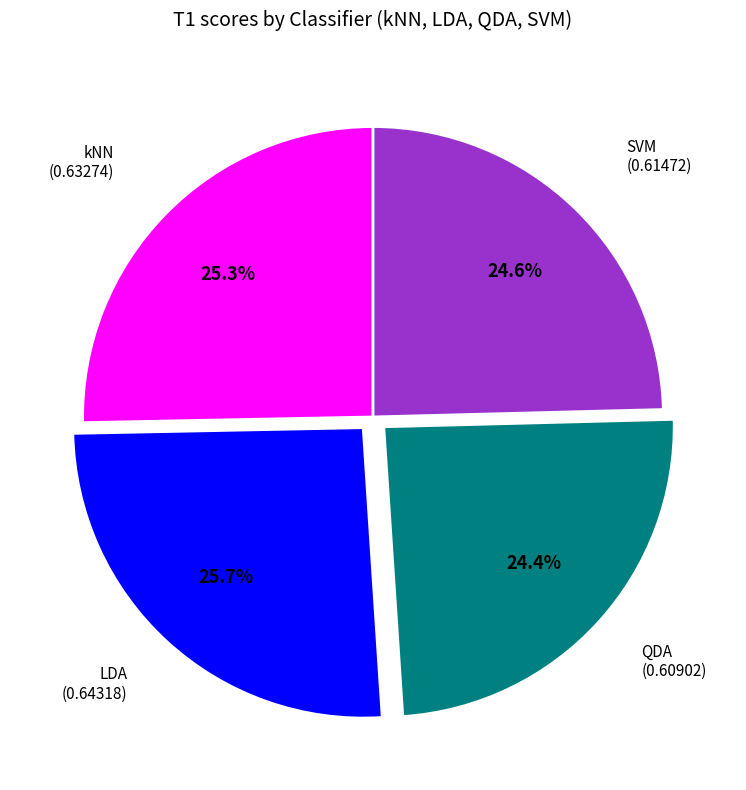

Does any single category account for the majority?

No